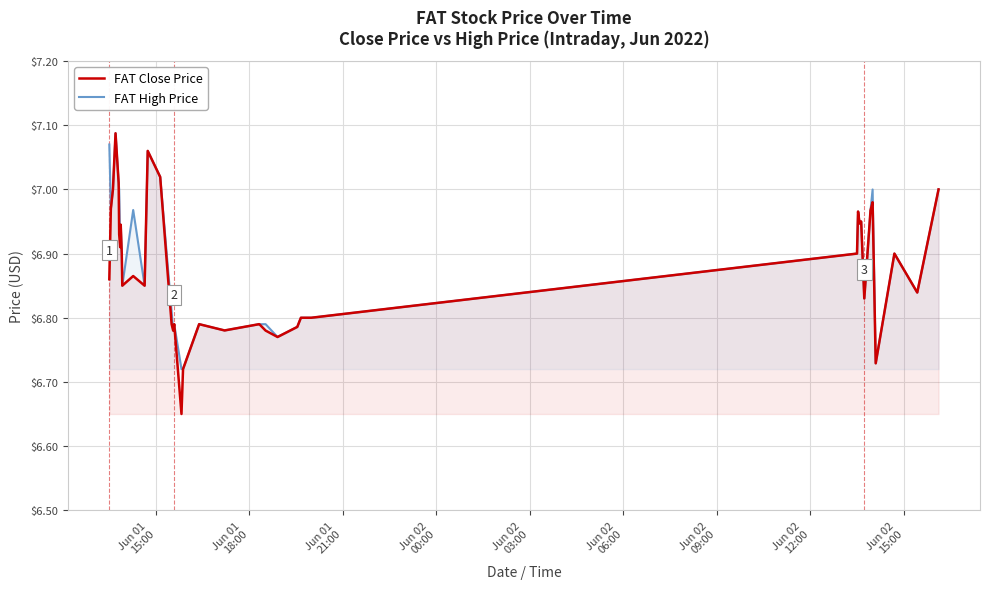

List the series in order of their overall mean, highest first.

FAT High Price, FAT Close Price